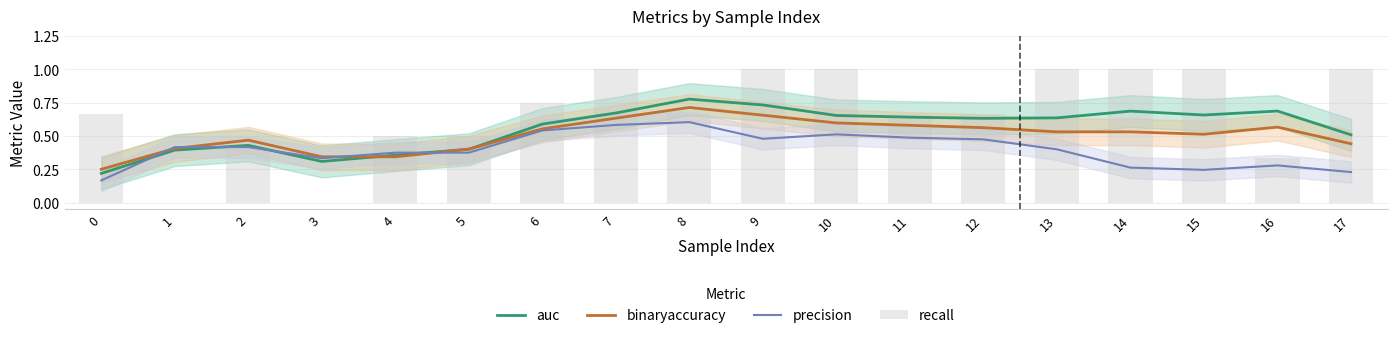

Between 7 and 0, which is larger?

7